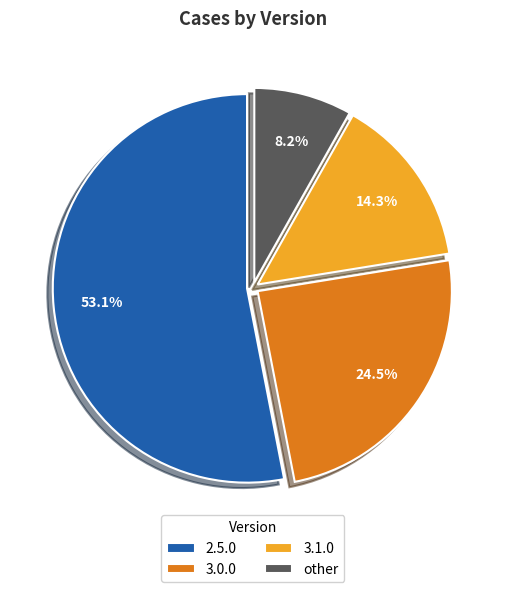

To the nearest percent, what portion does 2.5.0 represent?

53%